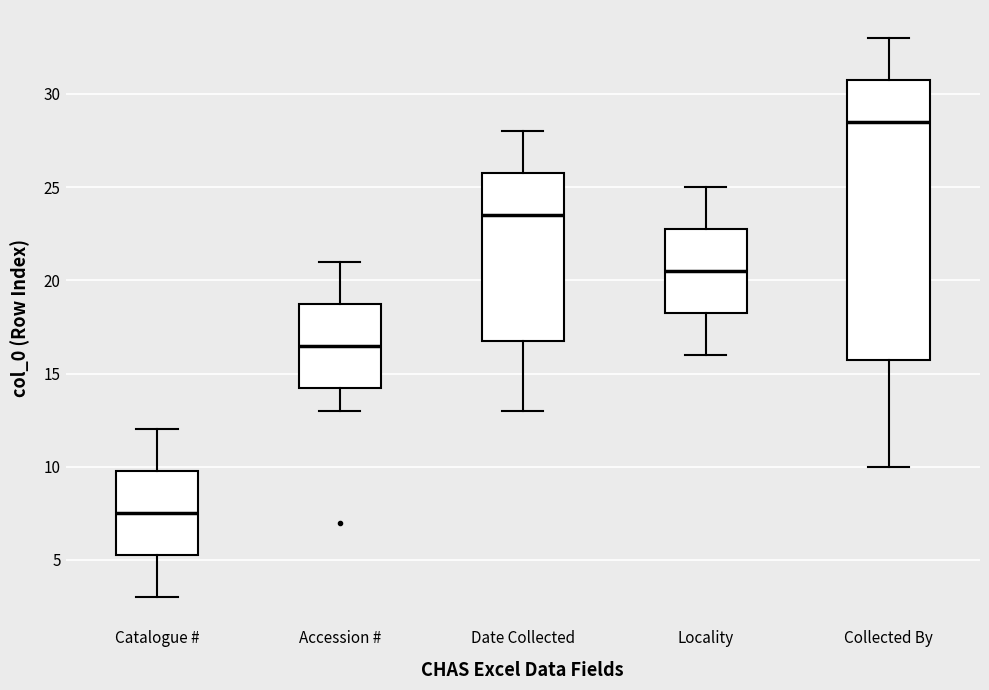

Which box is the tallest, from its lower edge to its upper edge?

Collected By